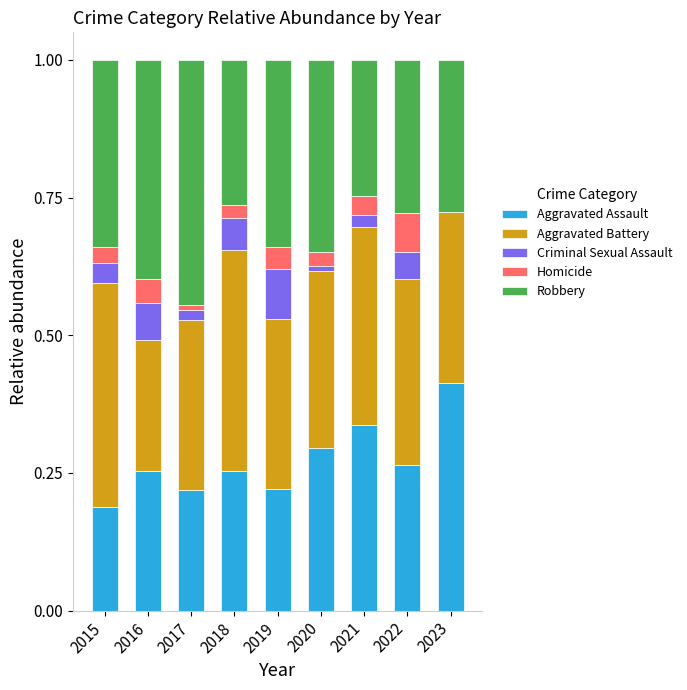

The Aggravated Assault series shows 0.3 at 2015. True or false?

False